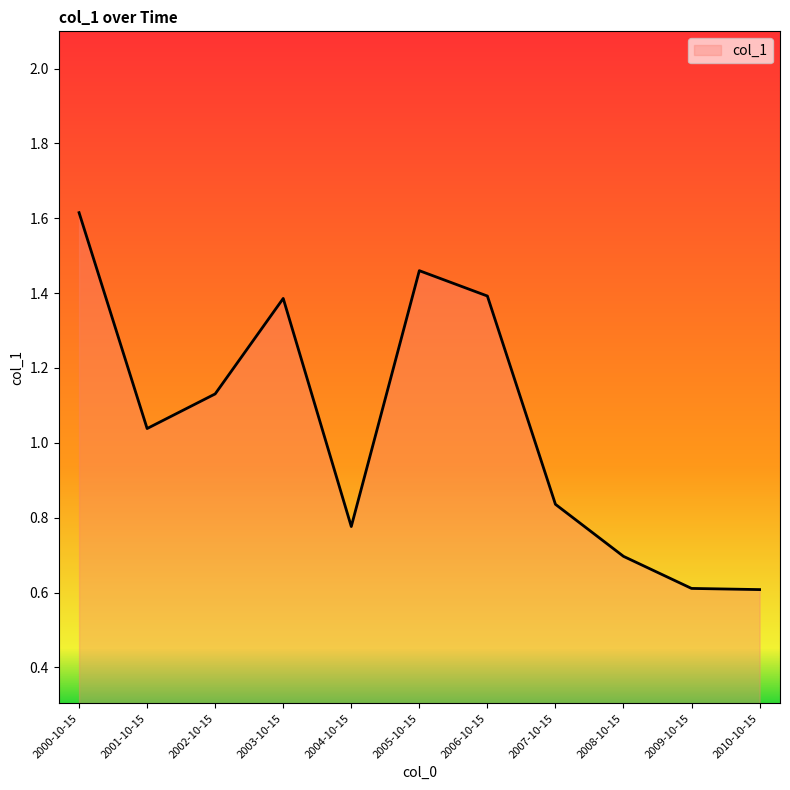

What position from the right is 2000-10-15?

11